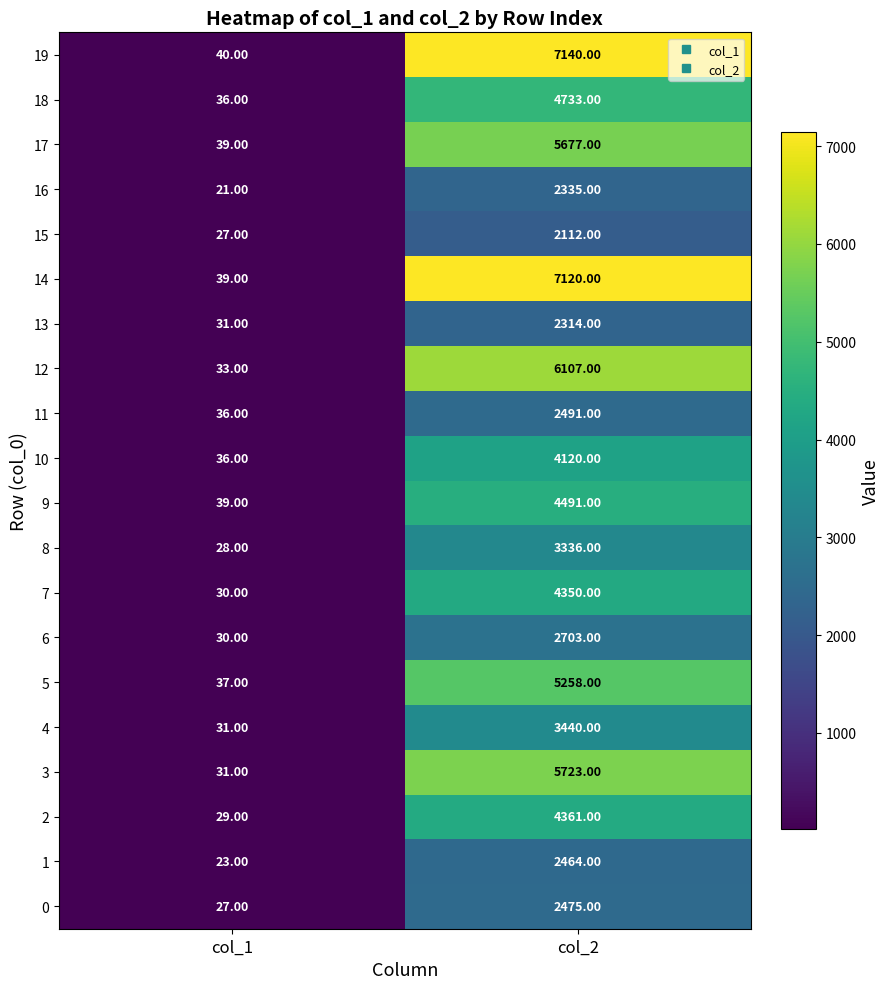

How many distinct data groups are displayed?

20